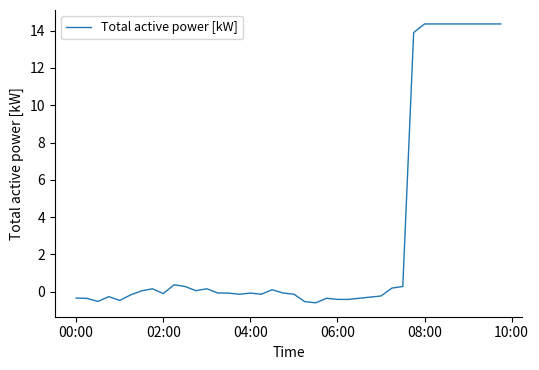

What is the minimum value shown in the chart?

-0.6